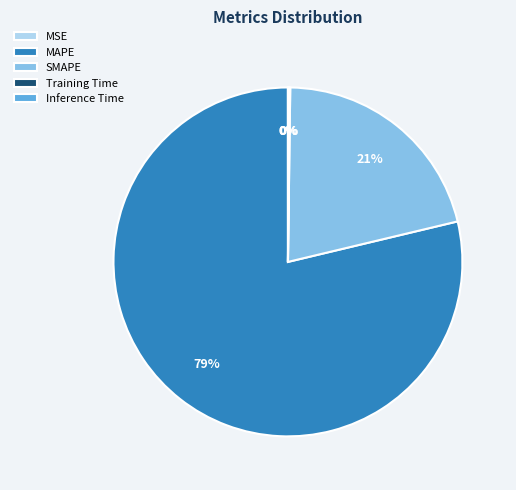

Which slice is the largest?

MAPE